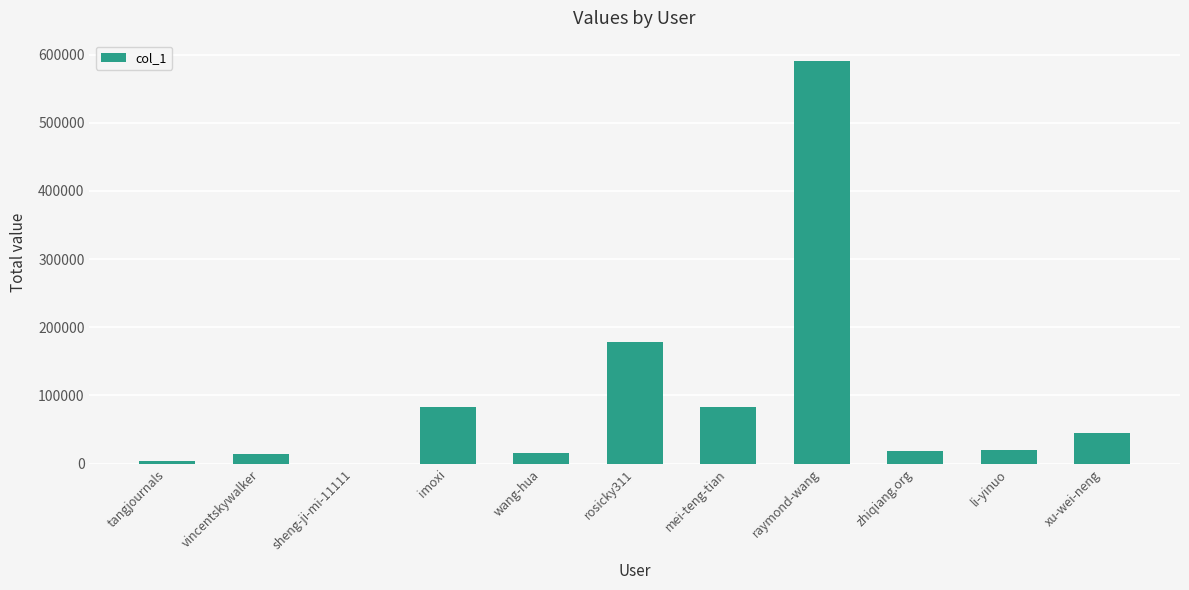

At which category does the chart reach its peak across all series?

raymond-wang